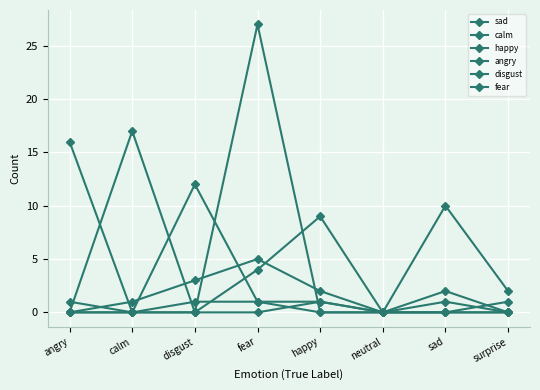

Count the number of categories in the chart.

8